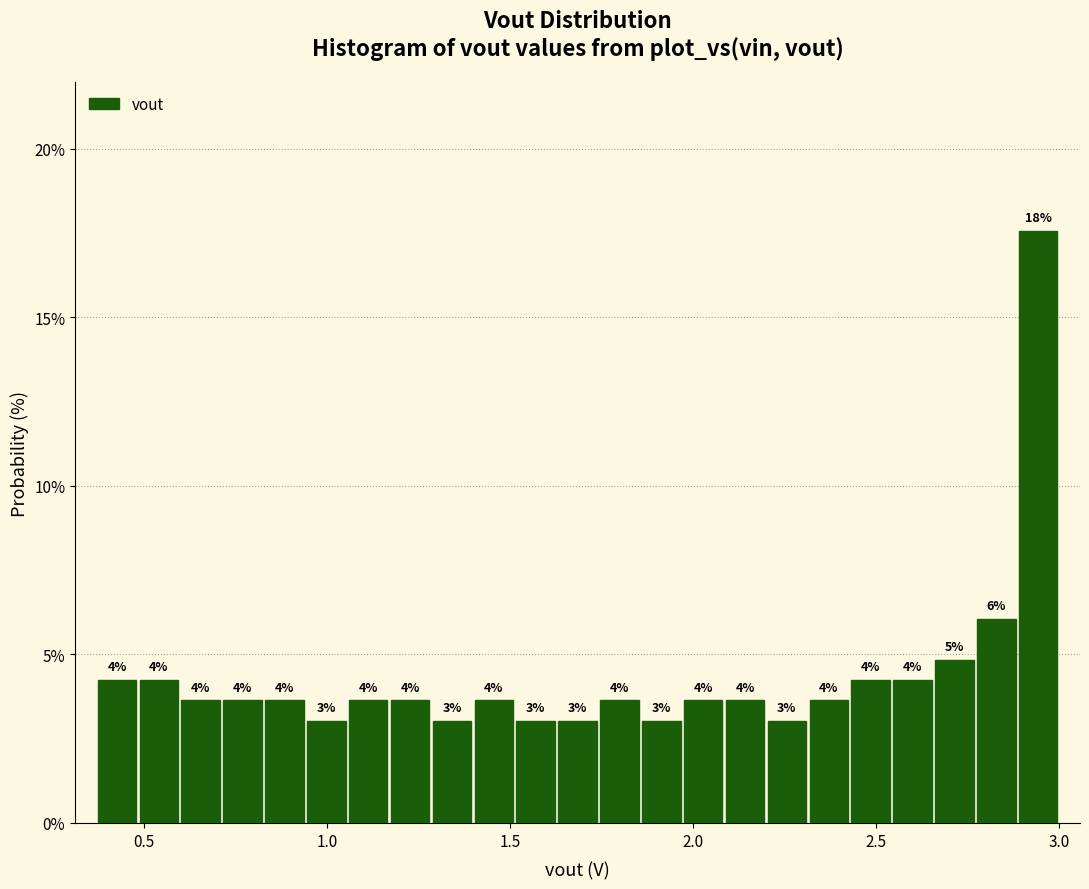

Around what value on the x-axis is the tallest bar? Give the approximate position of its centre, as read against the axis.

2.95